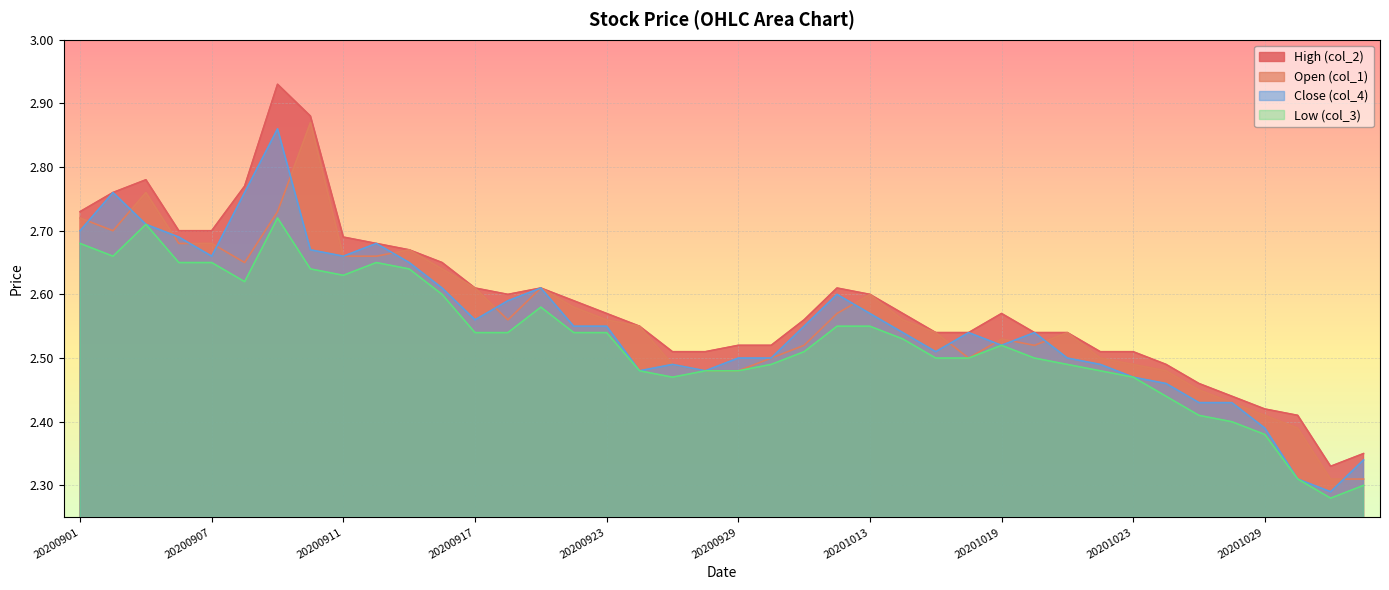

Rank the categories by Close (col_4) value from lowest to highest.

20201102, 20201030, 20201103, 20201029, 20201027, 20201028, 20201026, 20201023, 20200924, 20200928, 20200925, 20201022, 20200929, 20200930, 20201021, 20201015, 20201019, 20201014, 20201016, 20201020, 20200922, 20200923, 20201009, 20200917, 20201013, 20200918, 20201012, 20200916, 20200921, 20200915, 20200907, 20200911, 20200910, 20200914, 20200904, 20200901, 20200903, 20200902, 20200908, 20200909